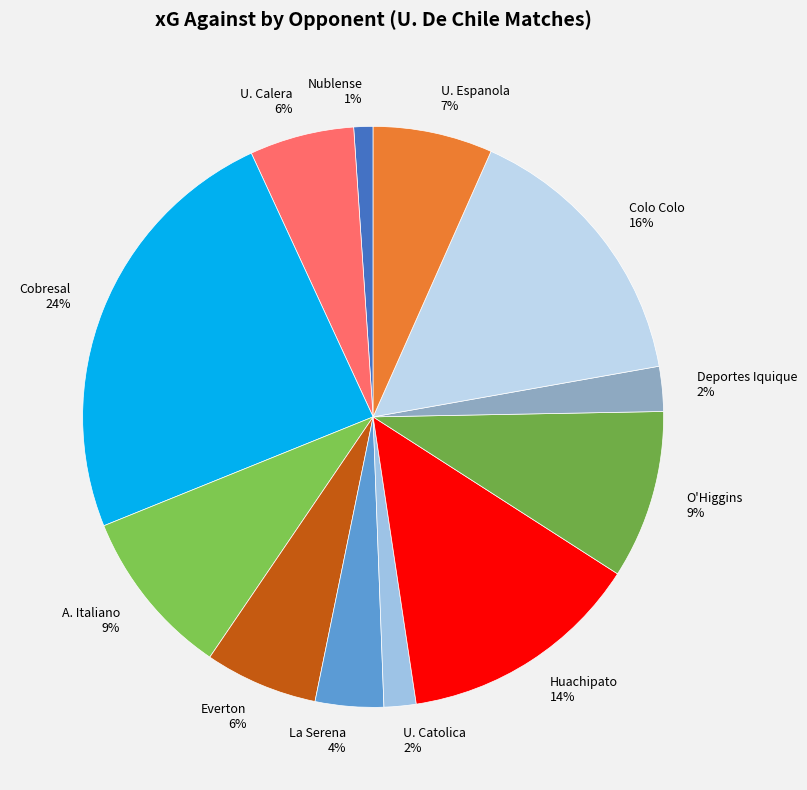

To the nearest percent, what is the difference between the largest and smallest slice percentages?

23%